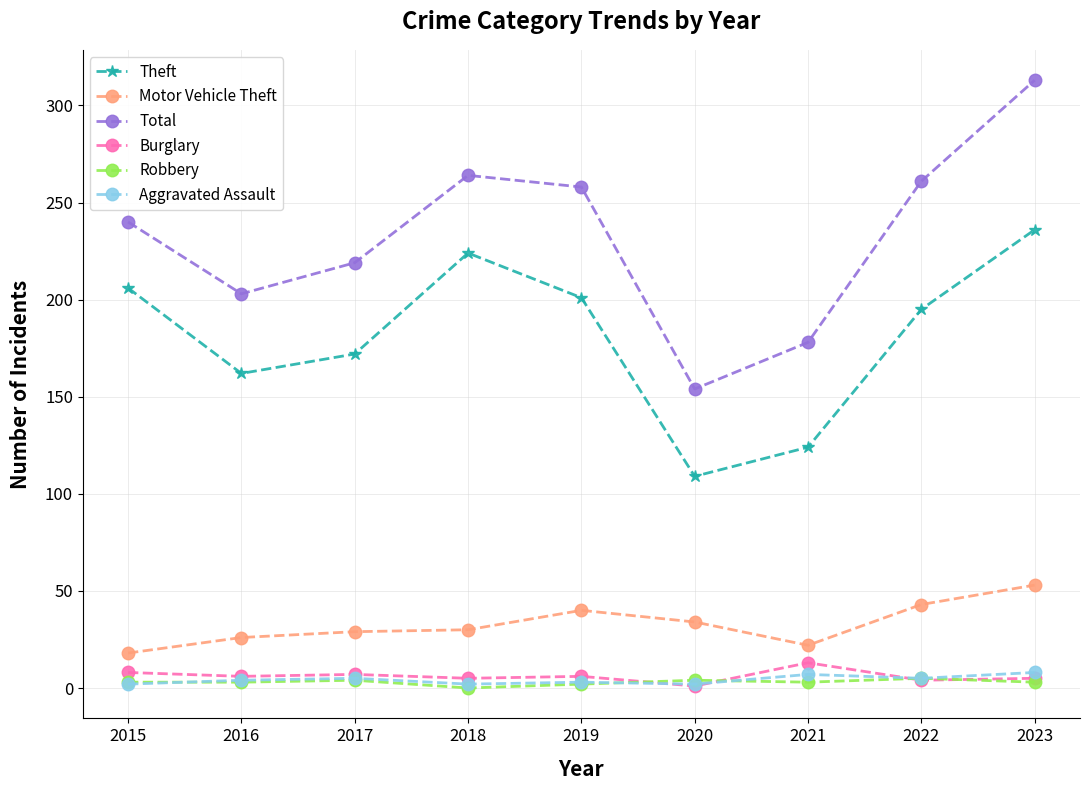

True or false: Aggravated Assault and Motor Vehicle Theft cross at least once.

False